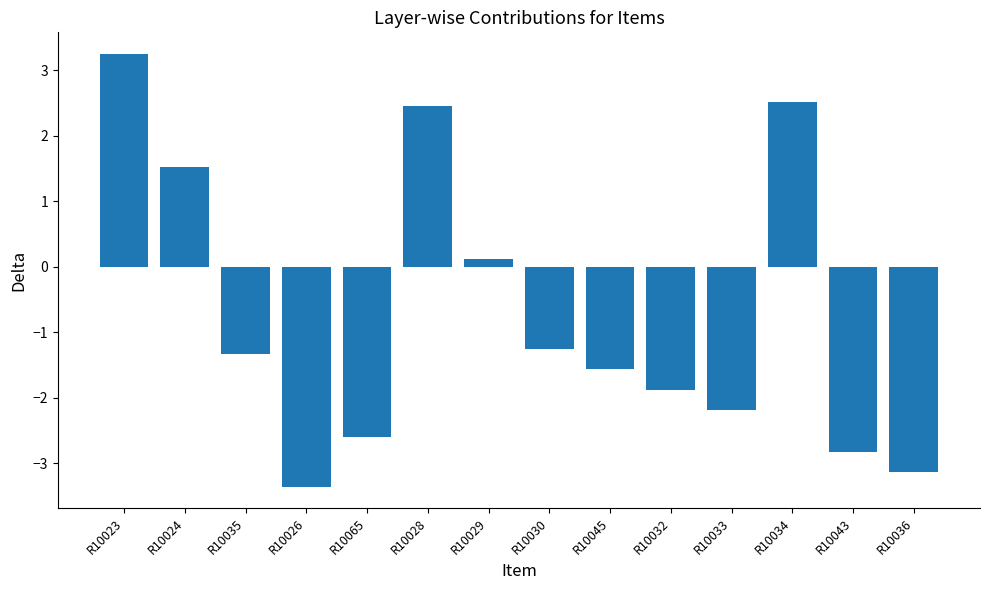

Which has a higher value, R10065 or R10023?

R10023